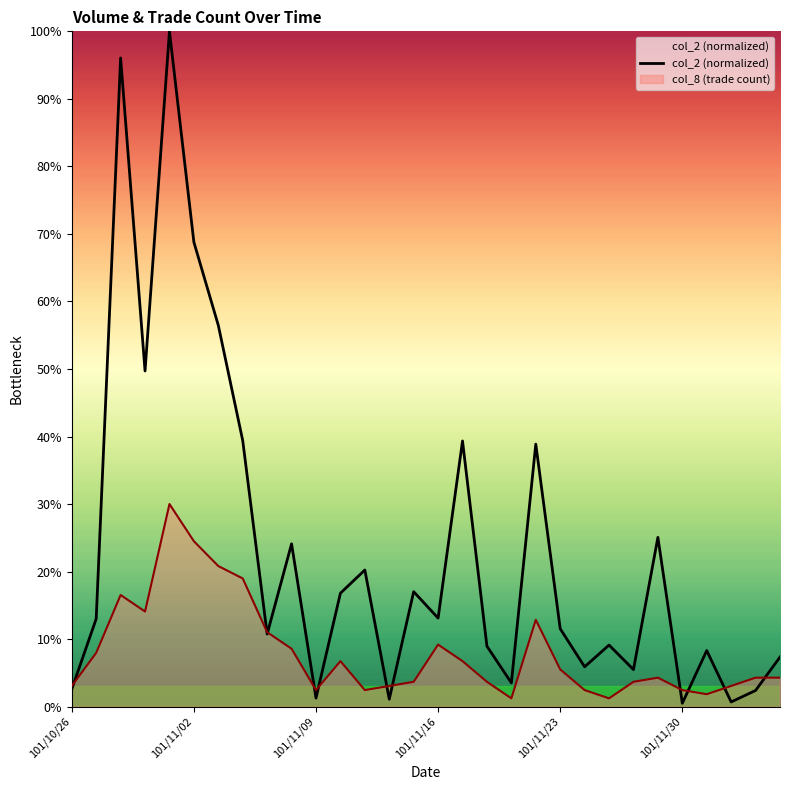

What is the value of the 10th point from the left?

24.1